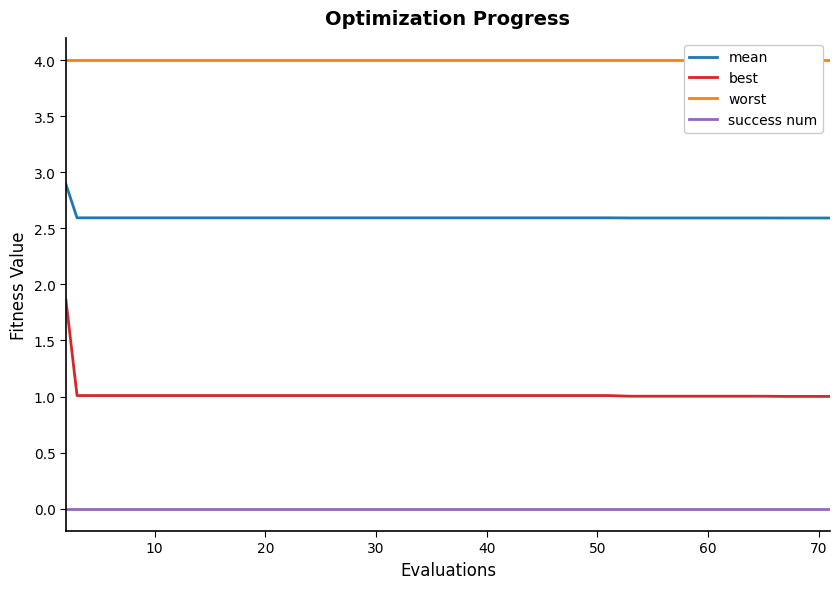

True or false: best and mean intersect in this chart.

False